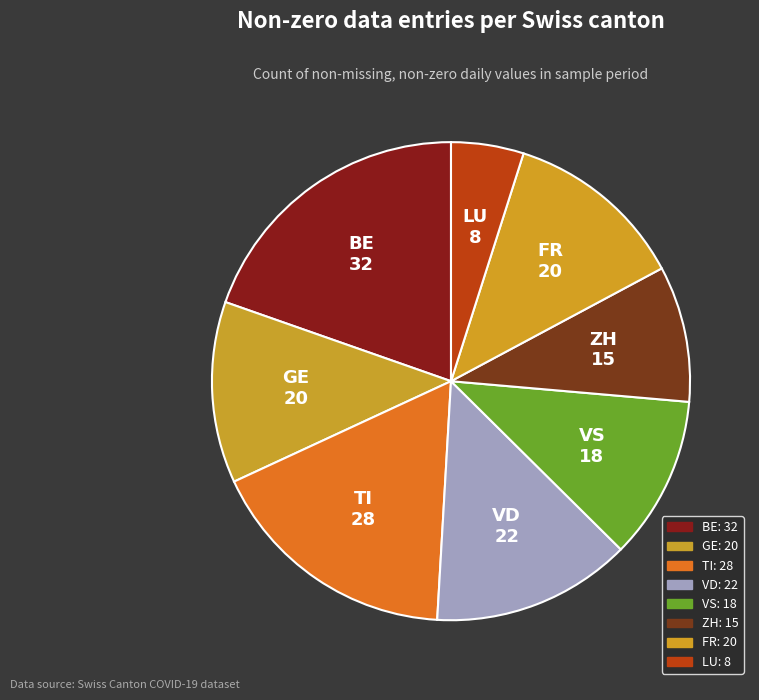

Is it true that VS is 11% of the pie?

True